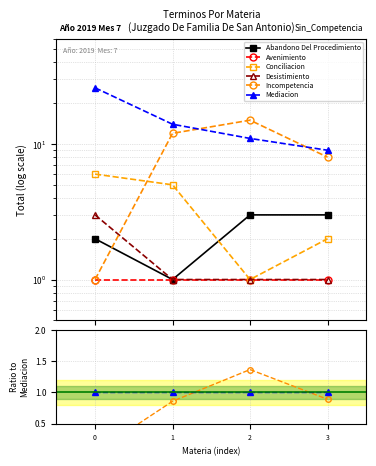

Does the chart have visible grid lines?

Yes